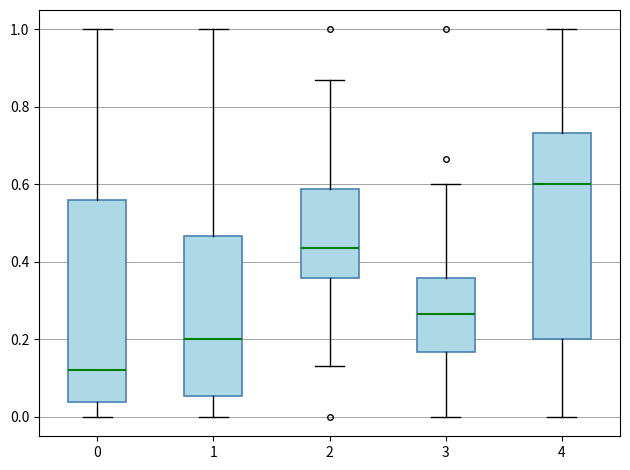

Reading left to right, read every box against the y-axis: the position of its median line, the range the box covers, and the ends of its whiskers. The values are not printed on the chart, so give them approximately, as read against the axis.

0: median 0.12, box 0.04 to 0.56, whiskers 0.00 to 1.00
1: median 0.20, box 0.06 to 0.46, whiskers 0.00 to 1.00
2: median 0.44, box 0.36 to 0.58, whiskers 0.14 to 0.86
3: median 0.26, box 0.16 to 0.36, whiskers 0.00 to 0.60
4: median 0.60, box 0.20 to 0.74, whiskers 0.00 to 1.00